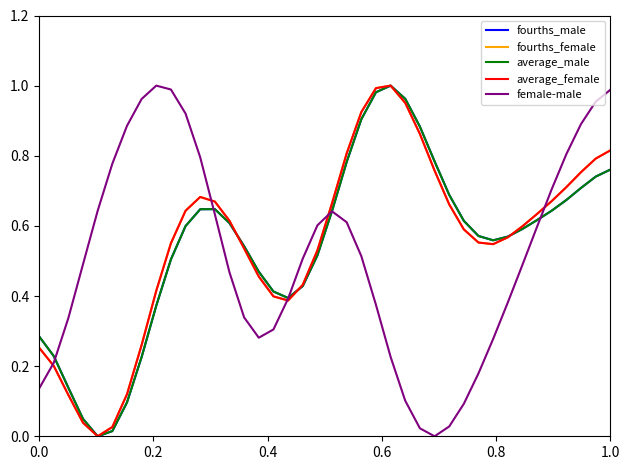

Does the chart display data point markers on the line(s)?

No